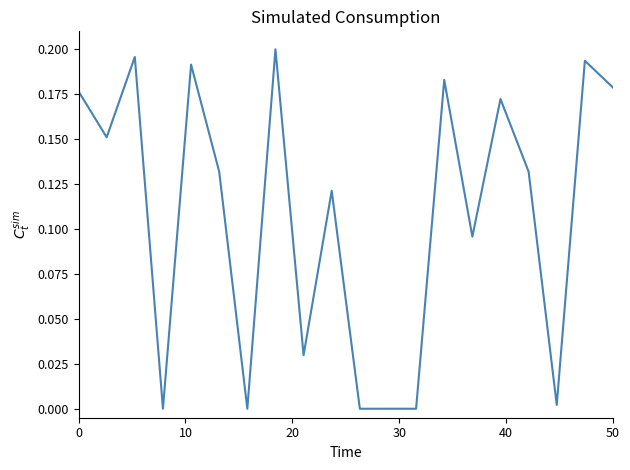

The value at 0 is 0.1. True or false?

False